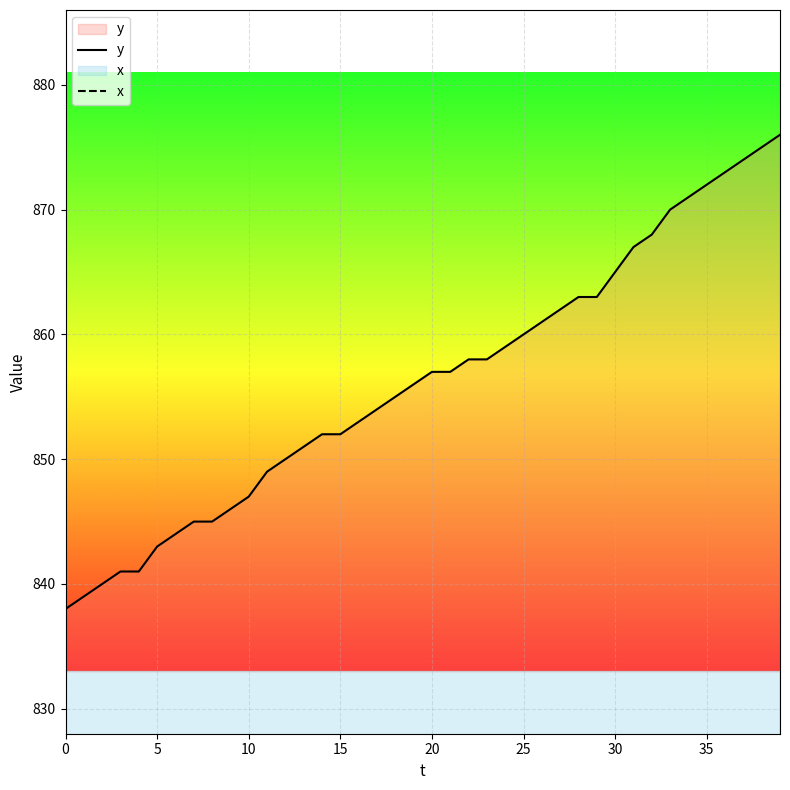

At which category does the chart reach its peak across all series?

39